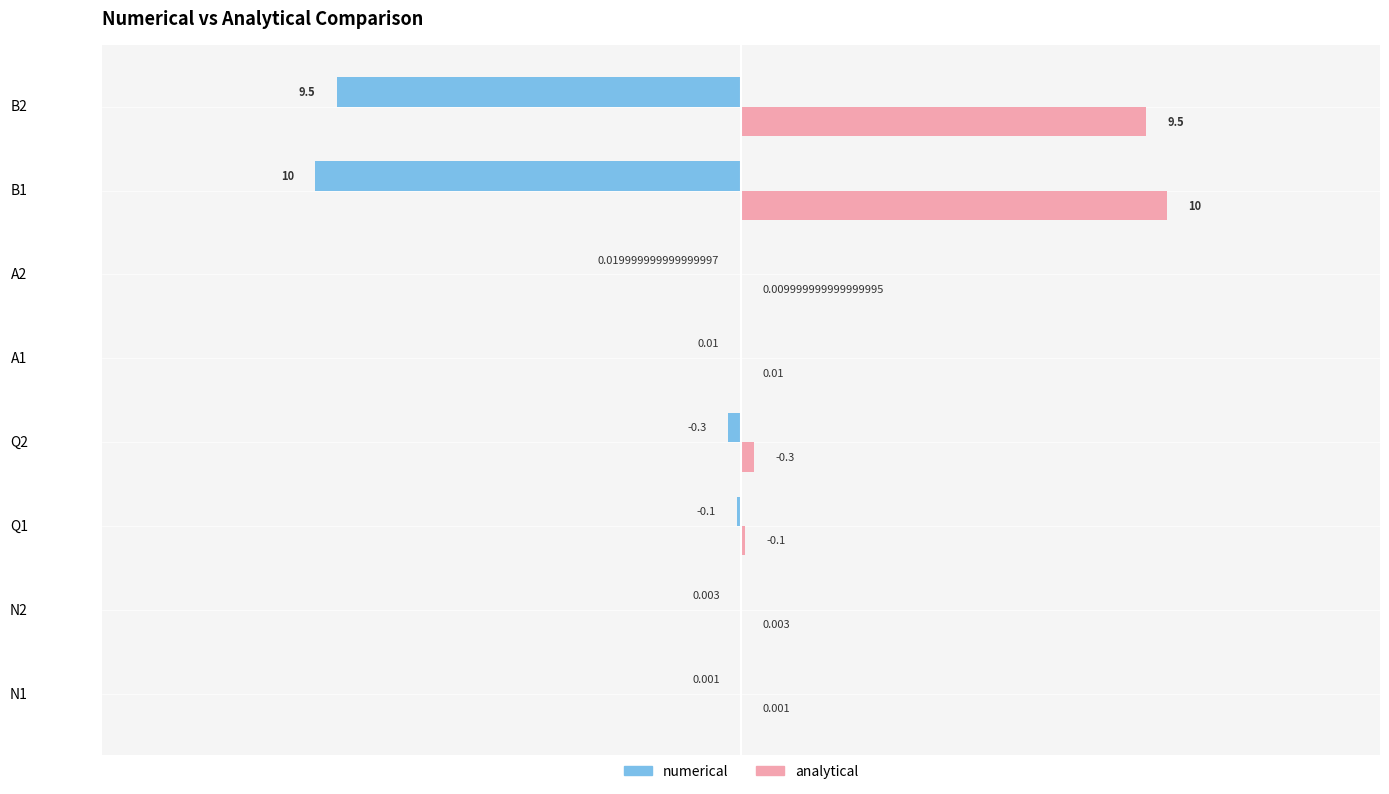

Which series has the largest total across all categories?

analytical